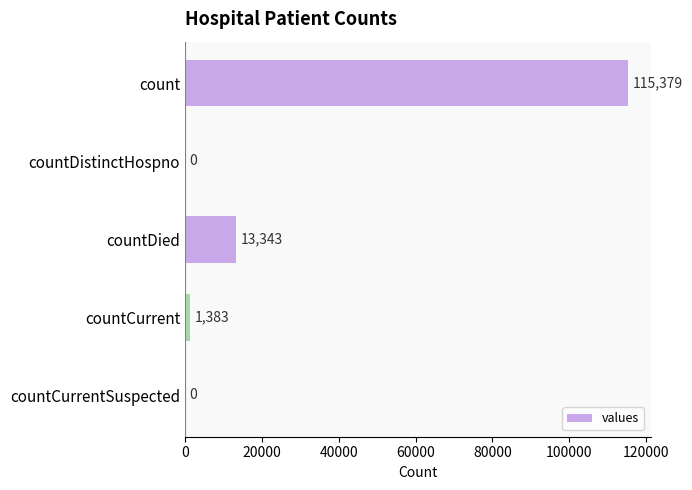

The chart shows a value of 41977 at count. True or false?

False